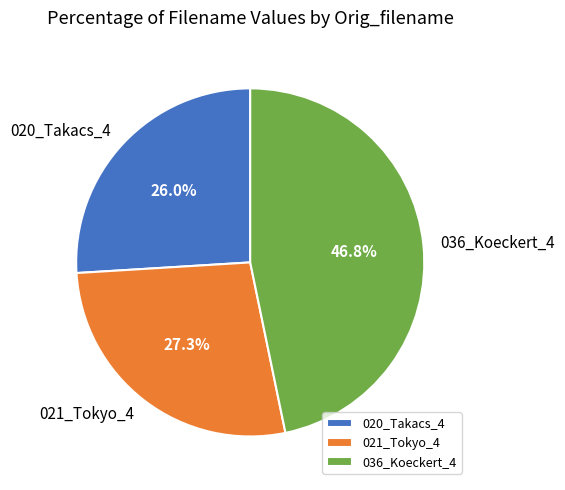

Does any single category account for the majority?

No